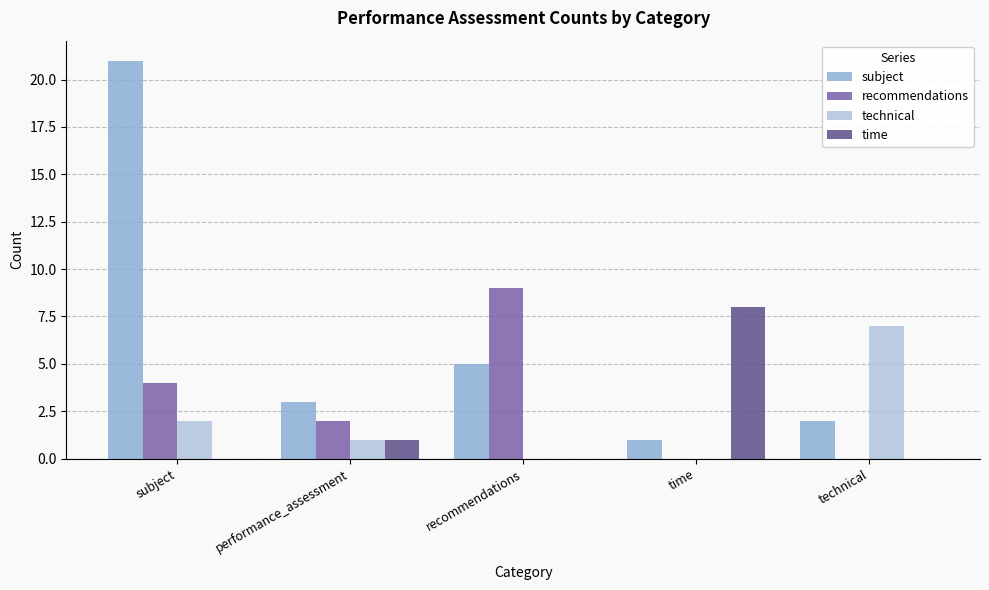

Does the chart contain stacked bars?

No